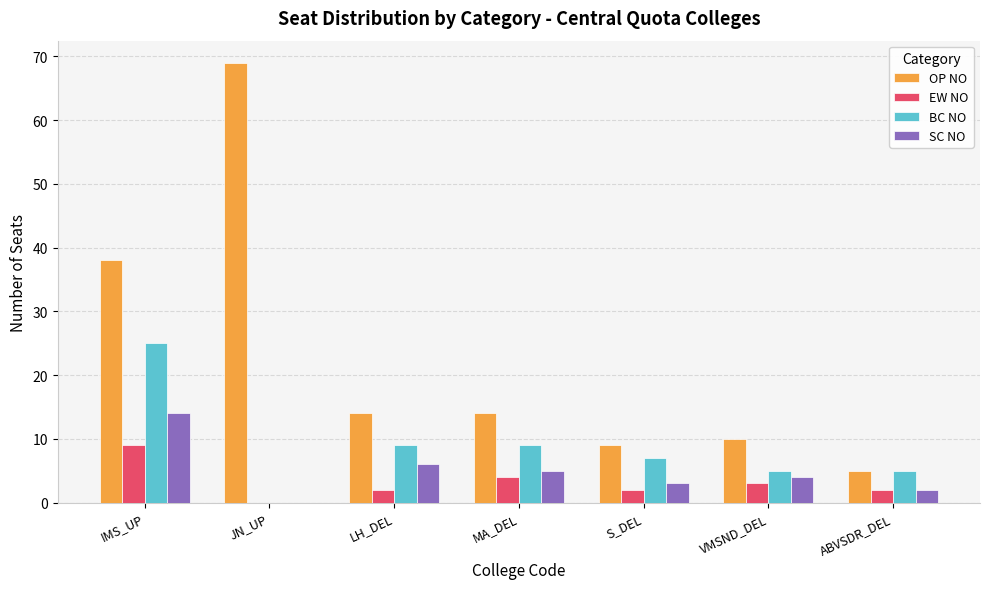

What is the sum of the BC NO values at MA_DEL and VMSND_DEL?

14